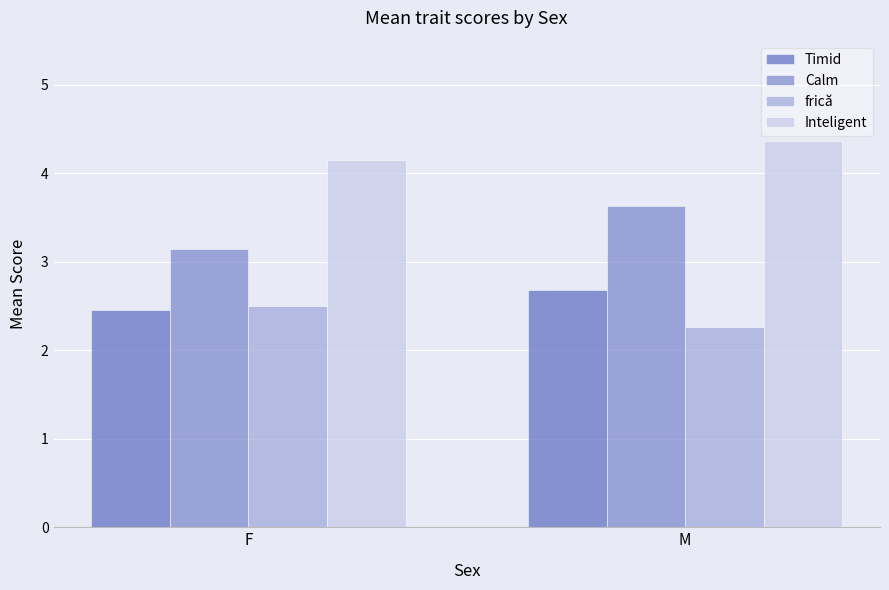

Count the number of data series in this chart.

4